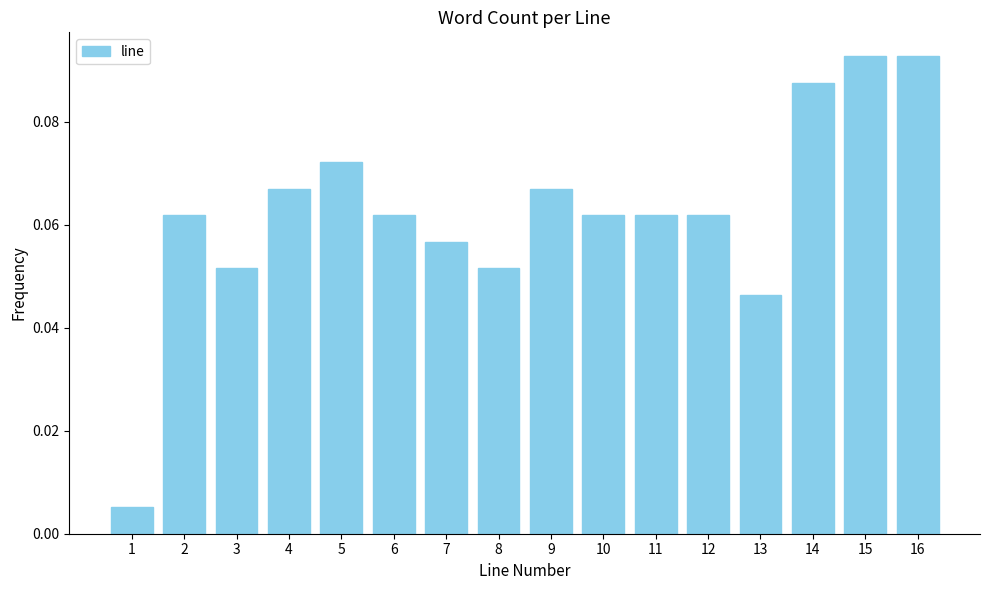

True or false: the data shows 0.0 at 7.

False